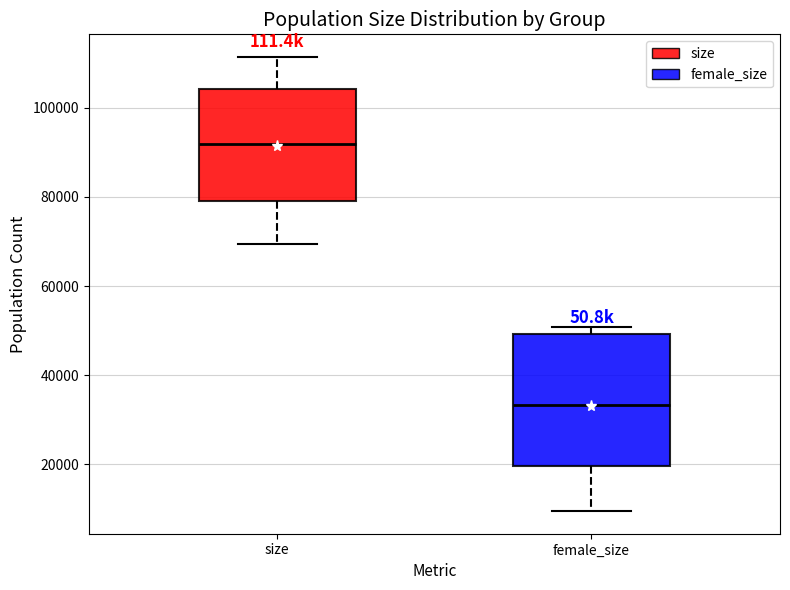

Which box is the tallest, from its lower edge to its upper edge?

female_size